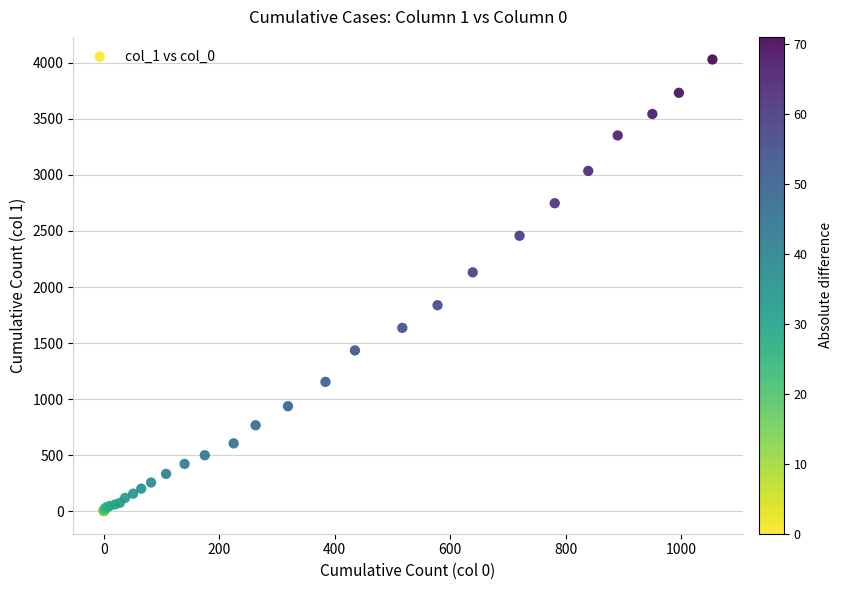

What Y value in the scatter plot is closest to 2015?

2131